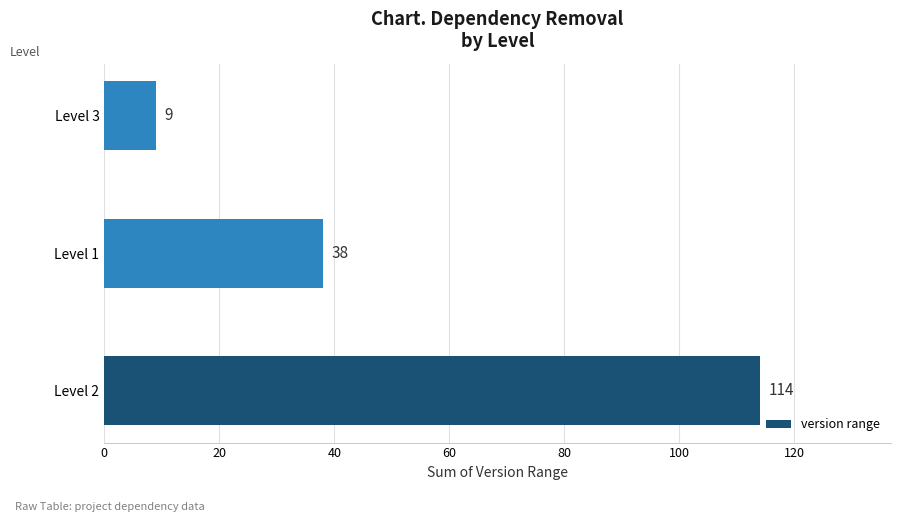

What is the smallest value displayed?

9